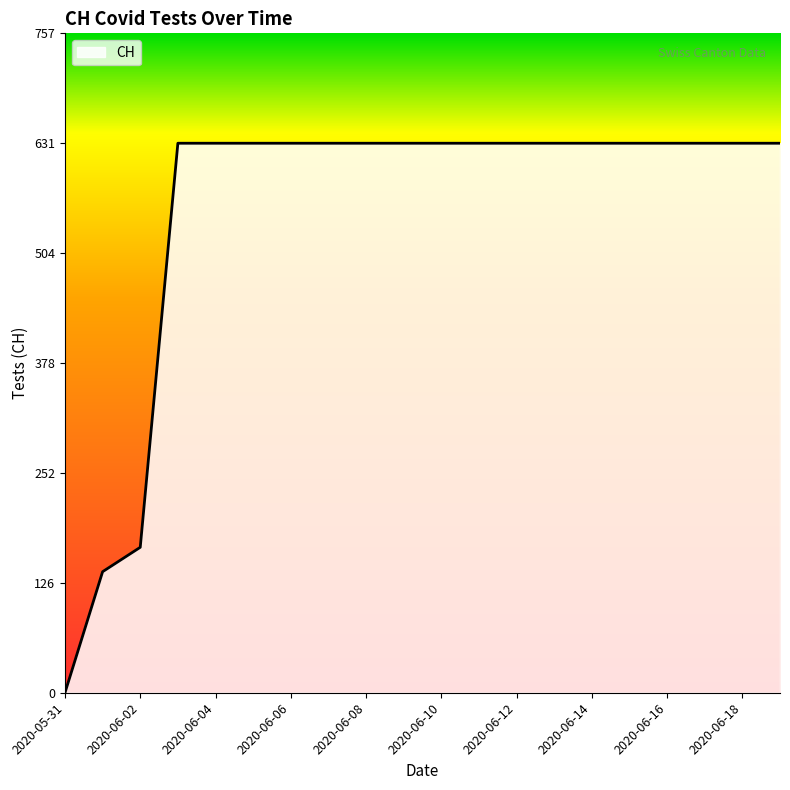

What is the maximum value shown in the chart?

631